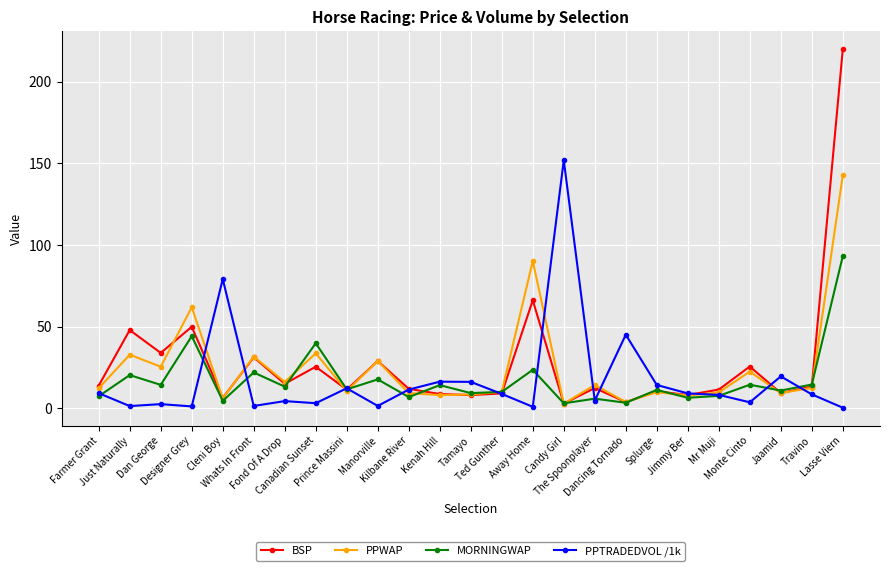

True or false: BSP has more than 0 points higher than both neighbors.

True